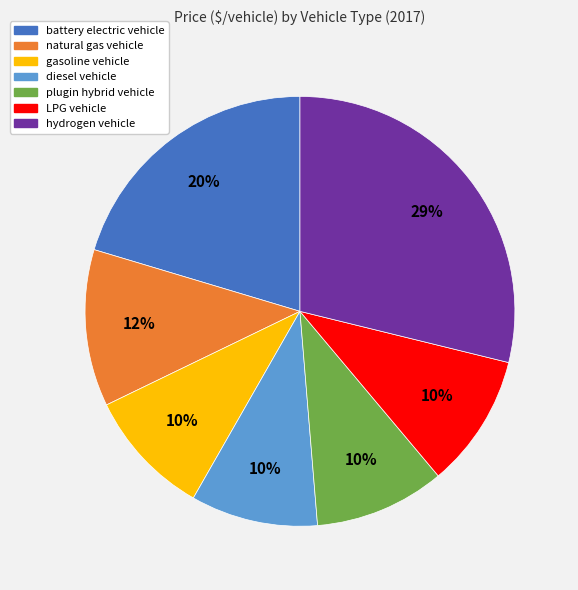

Is there any slice that represents more than half of the pie?

No